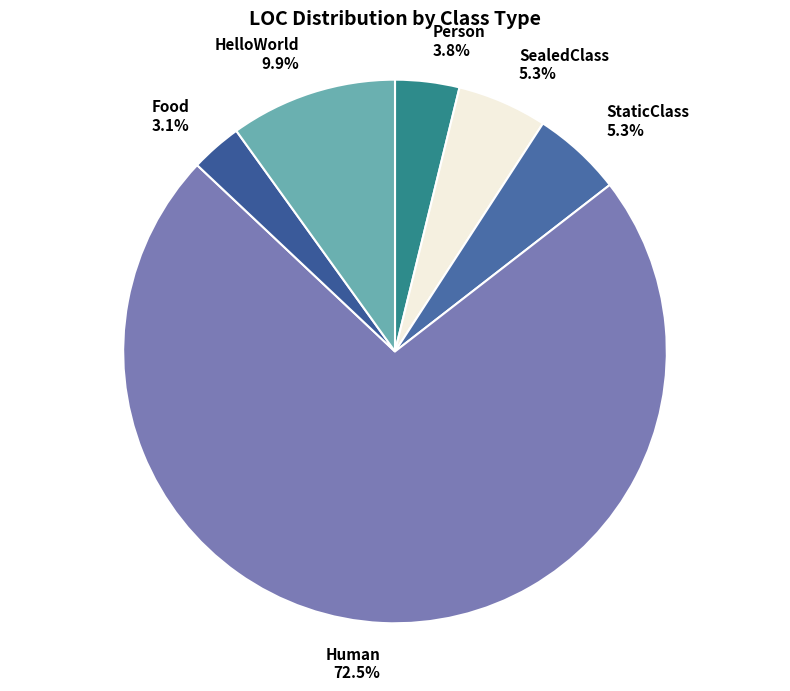

Which has a higher value, Person 3.8% or StaticClass 5.3%?

StaticClass 5.3%